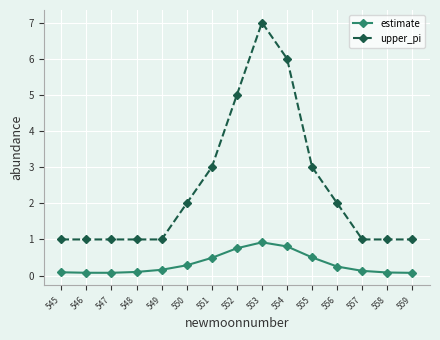

List the series in order of their peak value, lowest first.

estimate, upper_pi